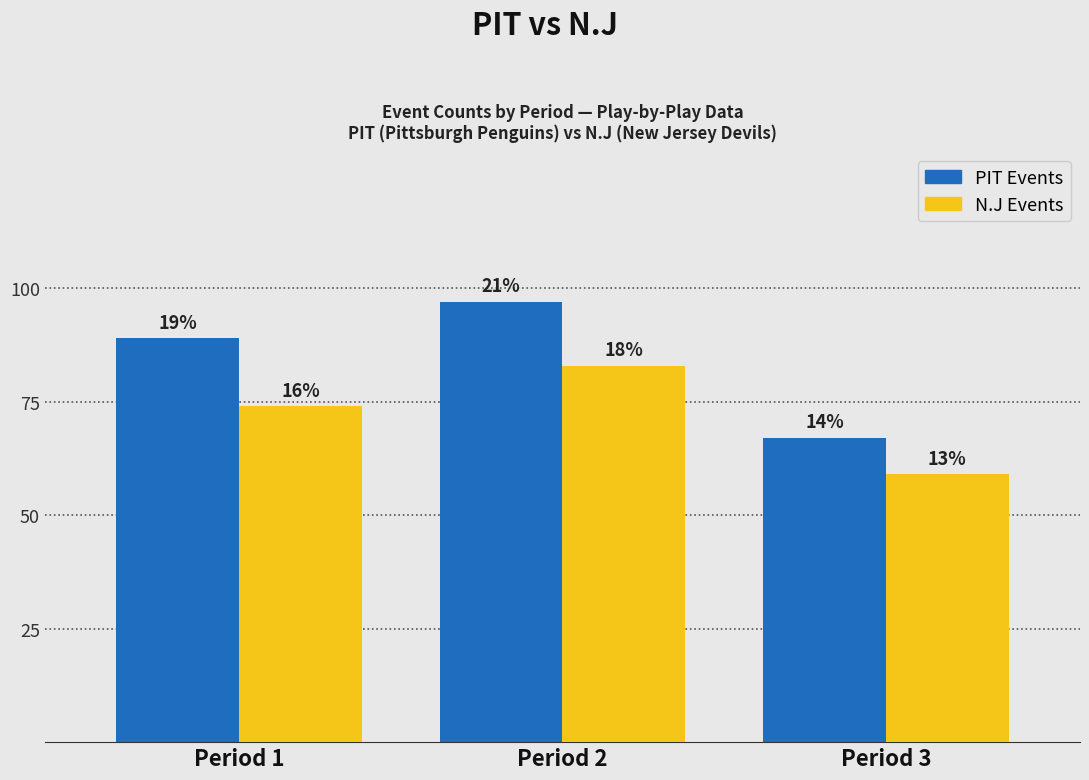

Which has a higher value, Period 1 or Period 2?

Period 2